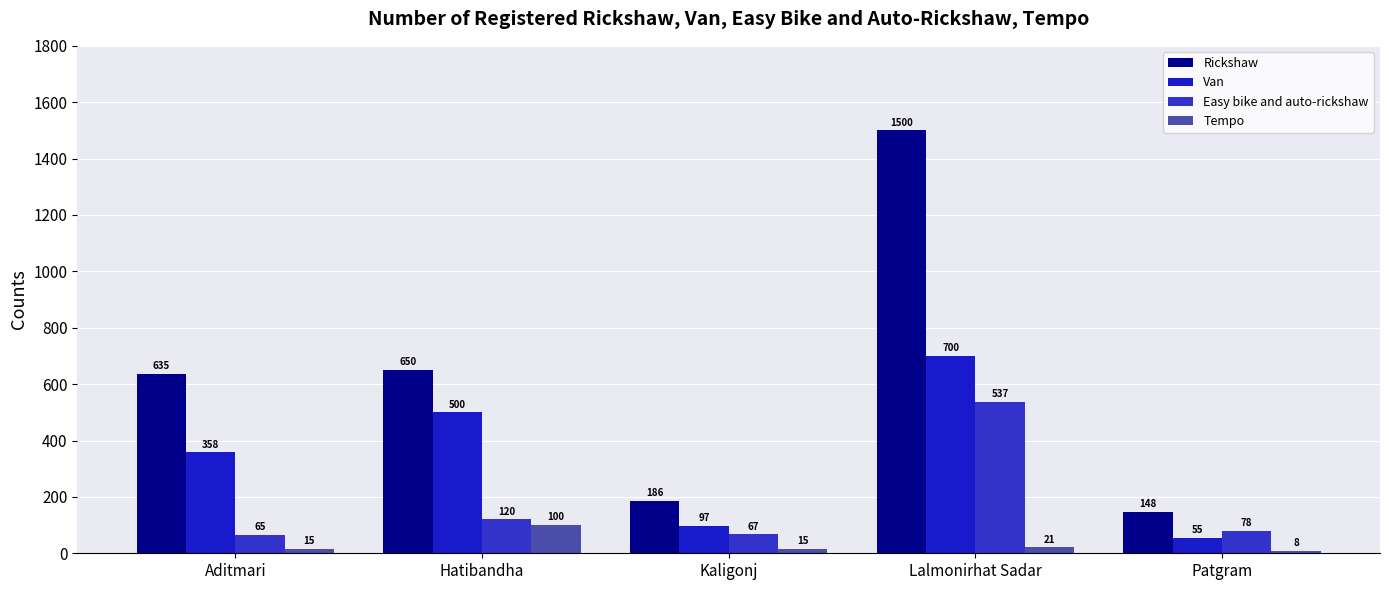

Is it true that Easy bike and auto-rickshaw equals 45 at Aditmari?

False